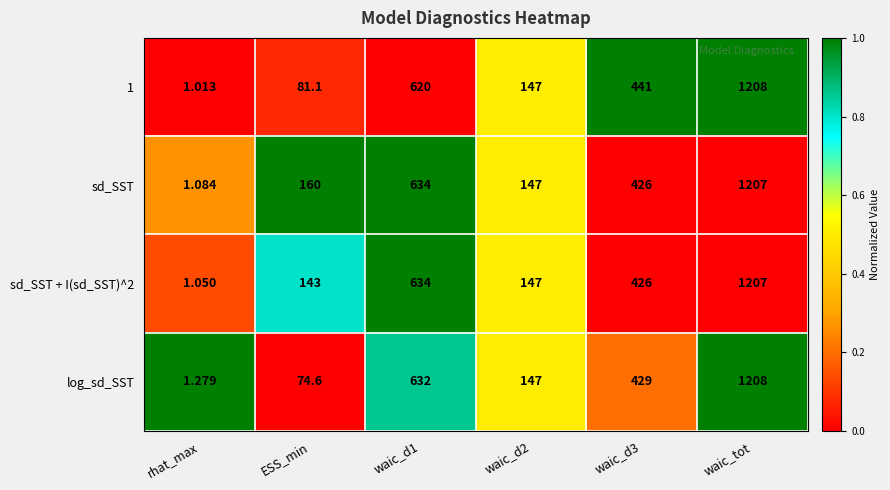

How many values in the log_sd_SST series are below 429?

3